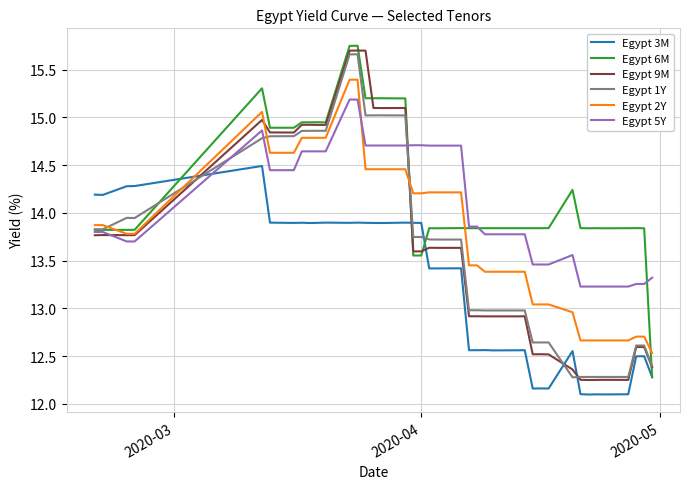

After their last crossing, which series has the higher values: Egypt 3M or Egypt 1Y?

Egypt 1Y